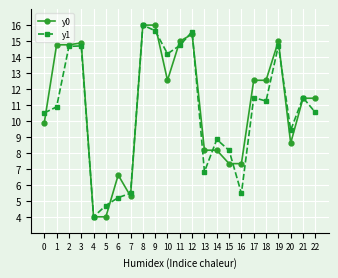

True or false: y0 and y1 cross at least once.

True